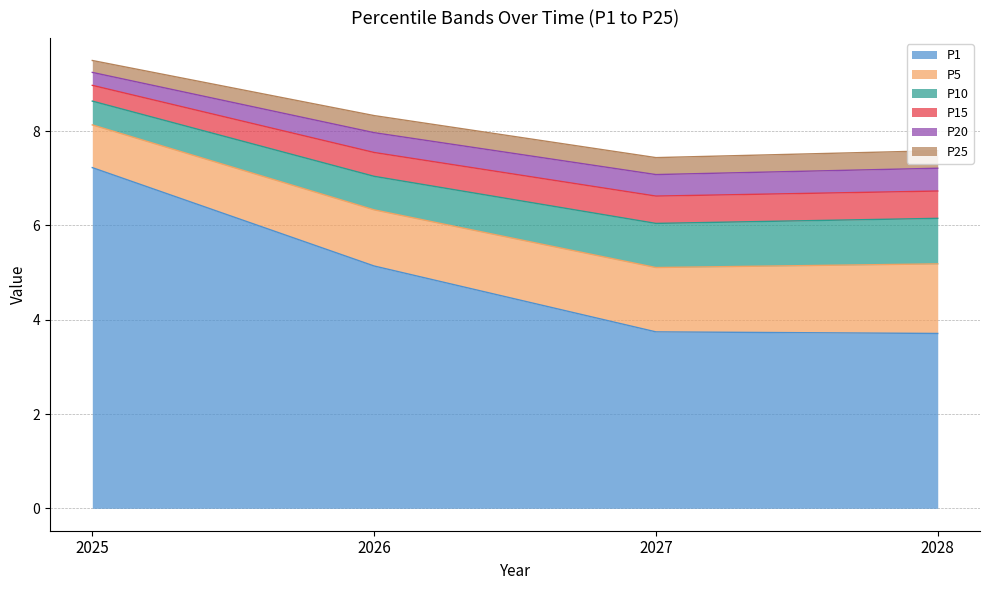

True or false: P1 has more than 1 interior local peaks.

False